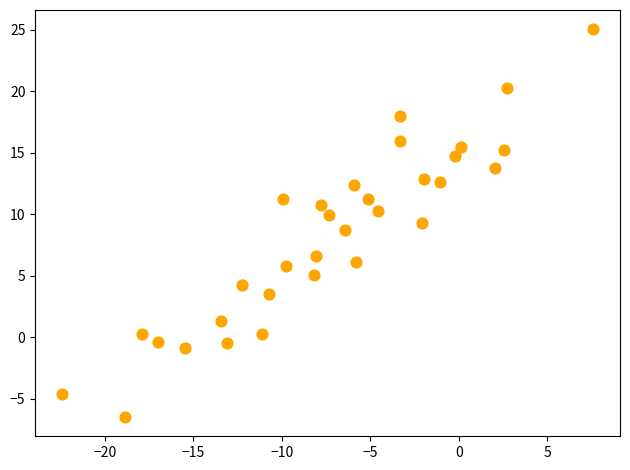

What is the range of X values (max minus min)?

30.1